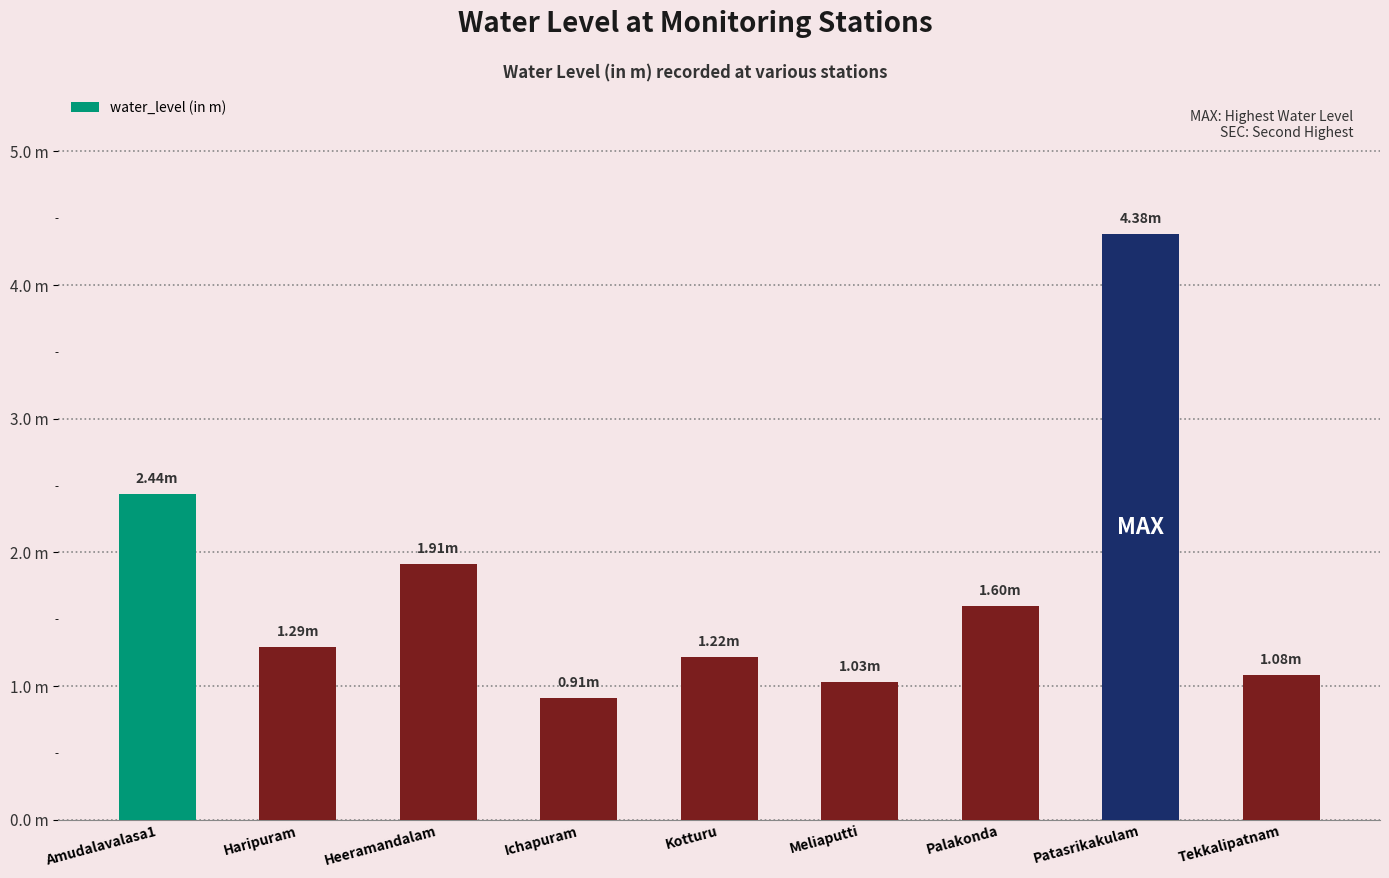

Approximately how many times larger is the value at Amudalavalasa1 compared to Tekkalipatnam?

2.3